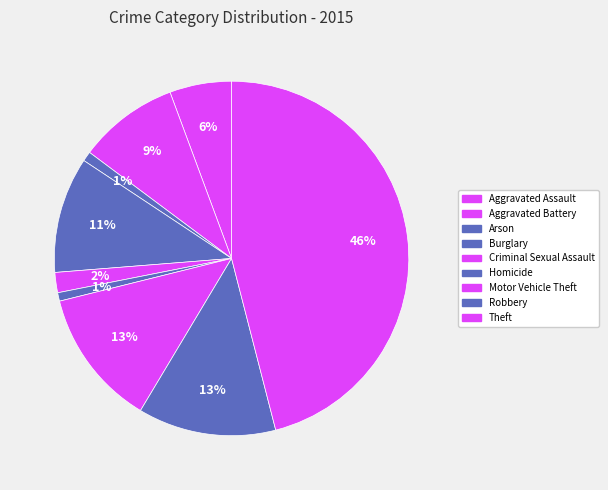

What percentage is the Aggravated Assault slice, to the nearest percent?

6%